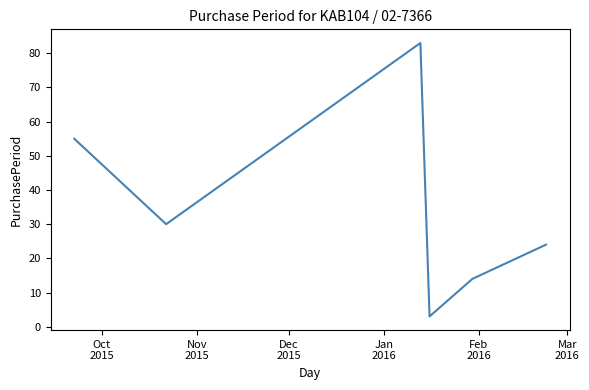

Reading right to left, what are all the values shown in this chart?

24	14	3	83	30	55